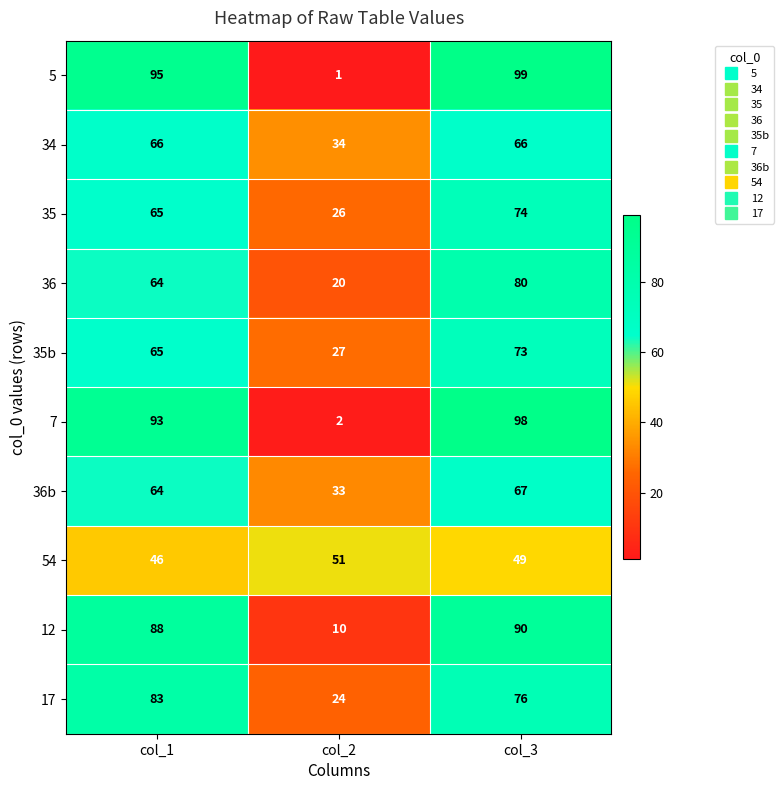

List the series in order of their peak value, lowest first.

54, 34, 36b, 35b, 35, 36, 17, 12, 7, 5